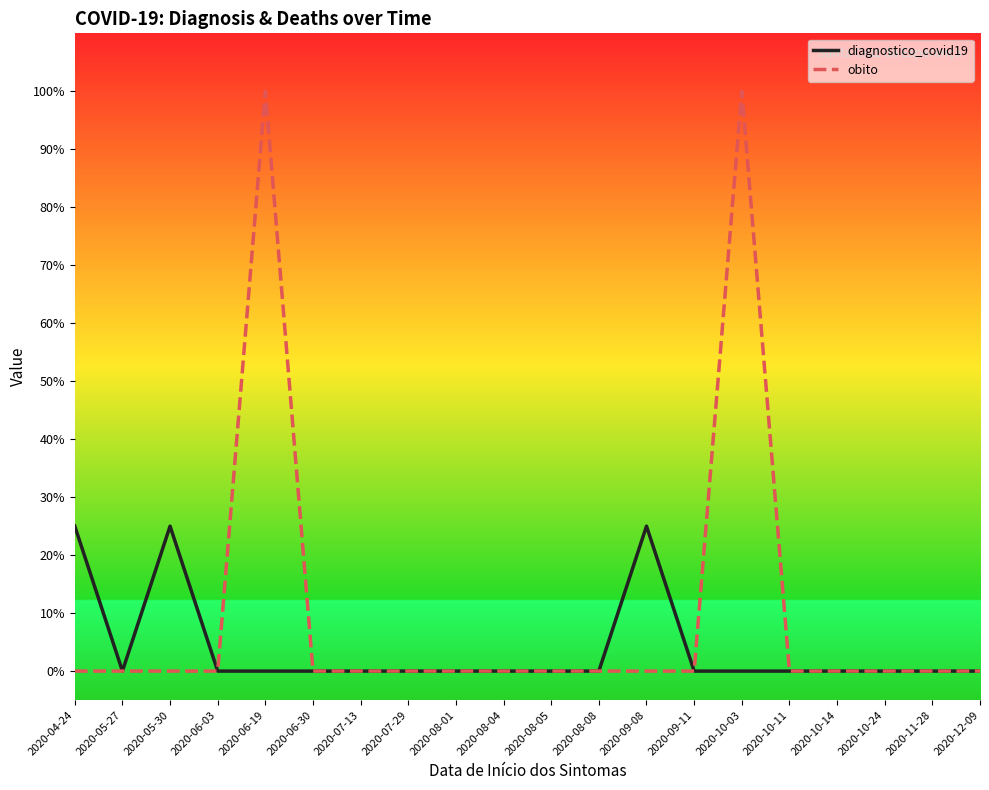

What is the difference between the maximum and second lowest values in the diagnostico_covid19 series?

0.2